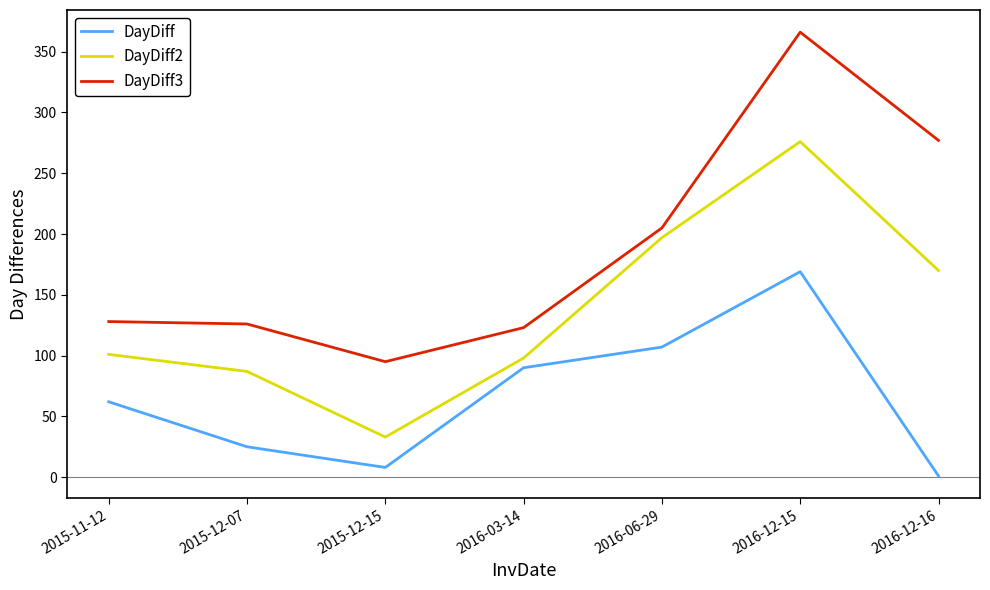

Is it true that DayDiff2 equals 71 at 2016-06-29?

False